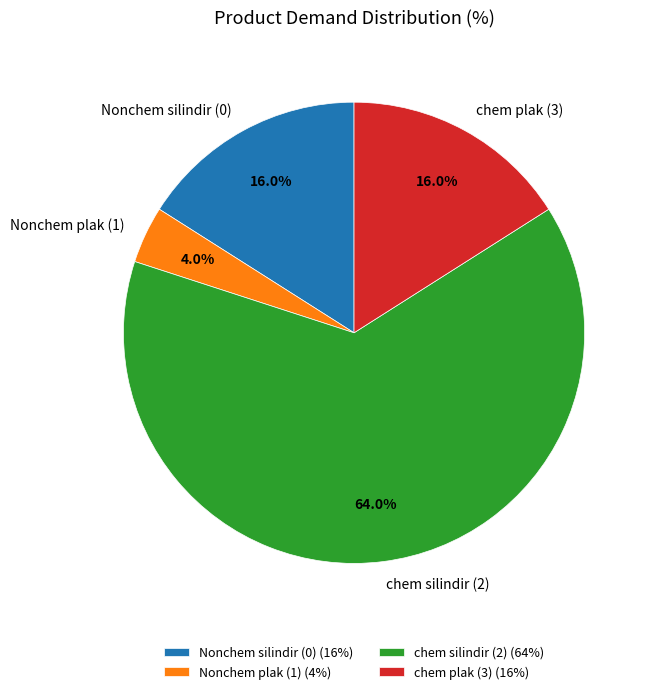

Which has a higher value, chem silindir (2) or chem plak (3)?

chem silindir (2)